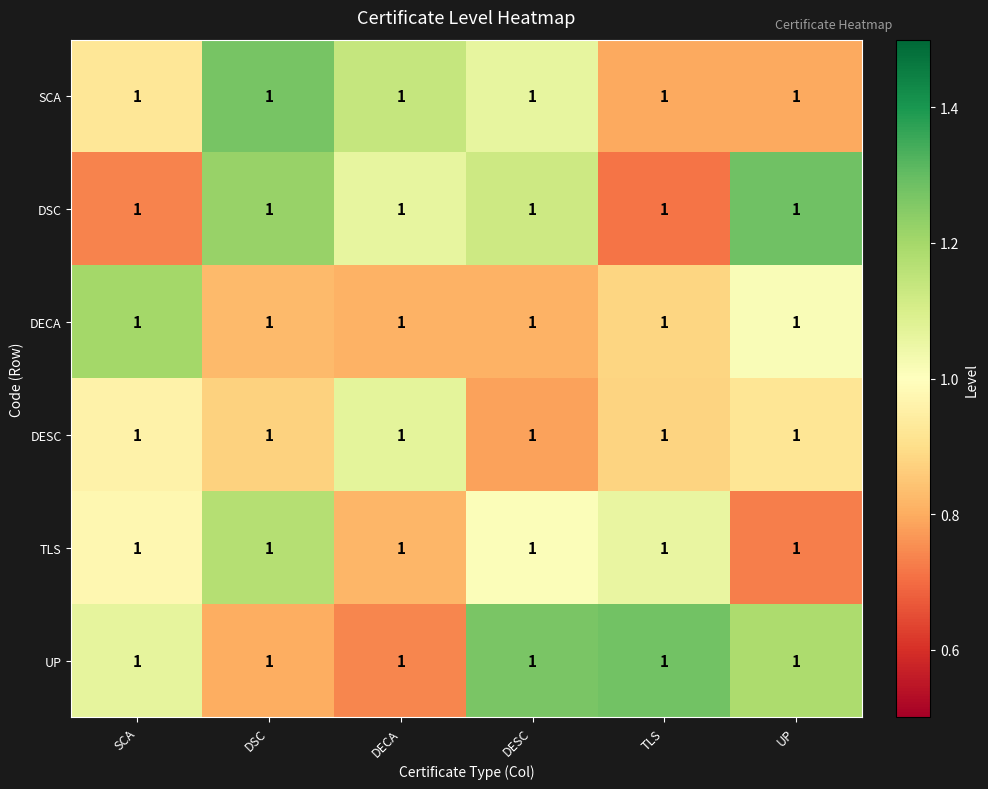

What is the average value of the SCA series?

1.0